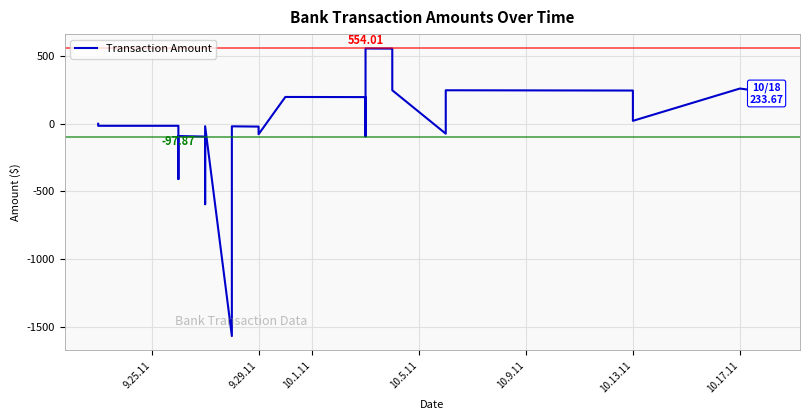

What is the difference between the maximum and minimum values?

2119.9